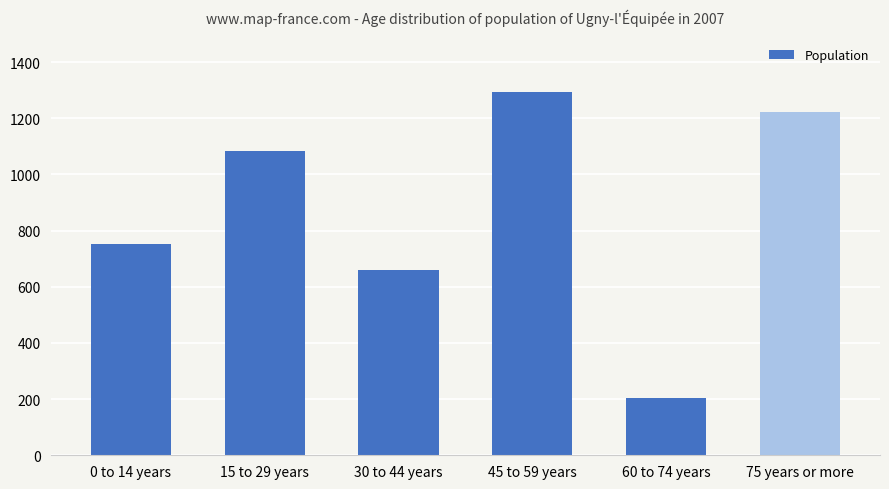

What is the change in value from 0 to 14 years to 75 years or more?

+469